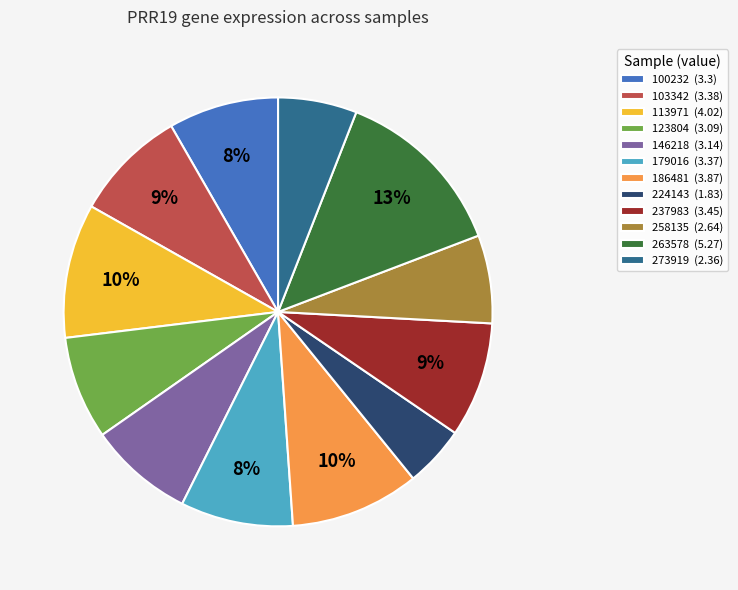

Approximately how many times larger is the value at 146218 (3.14) compared to 237983 (3.45)?

0.9